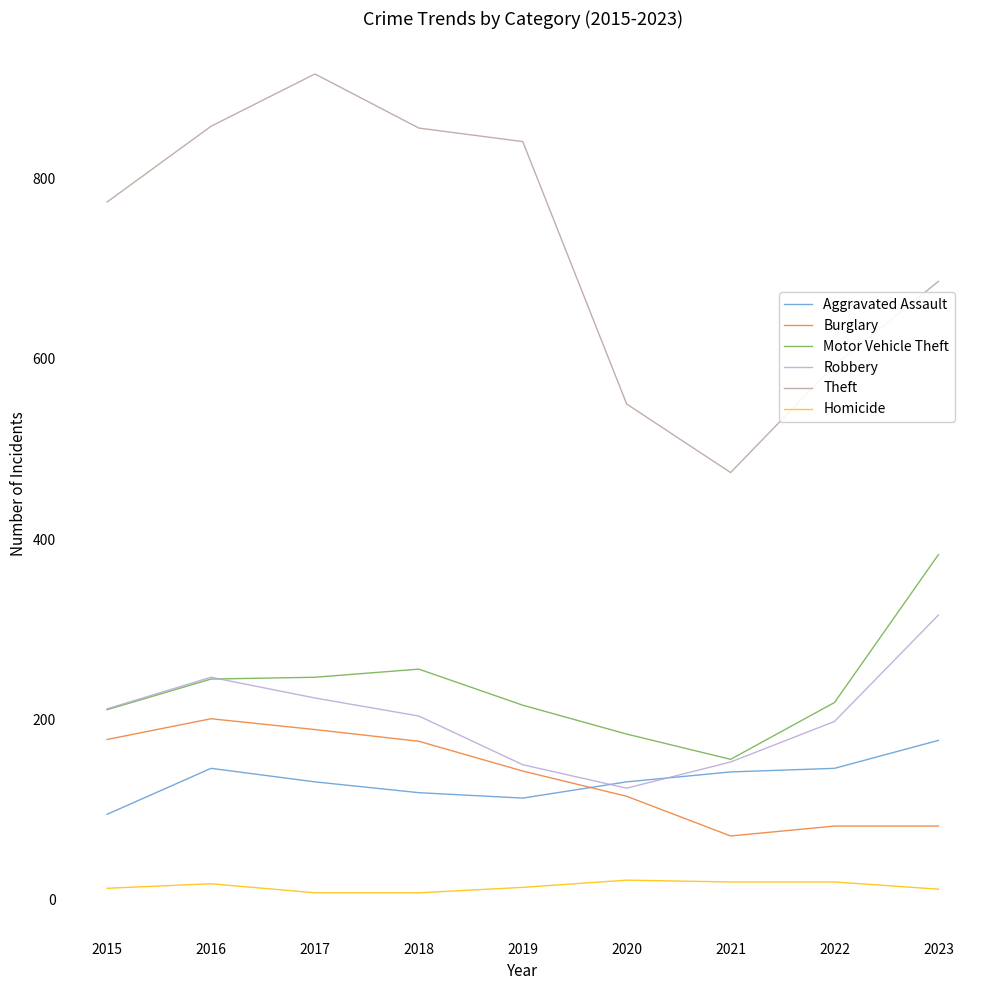

In Aggravated Assault, how many points are higher than both neighbors (excluding endpoints)?

1